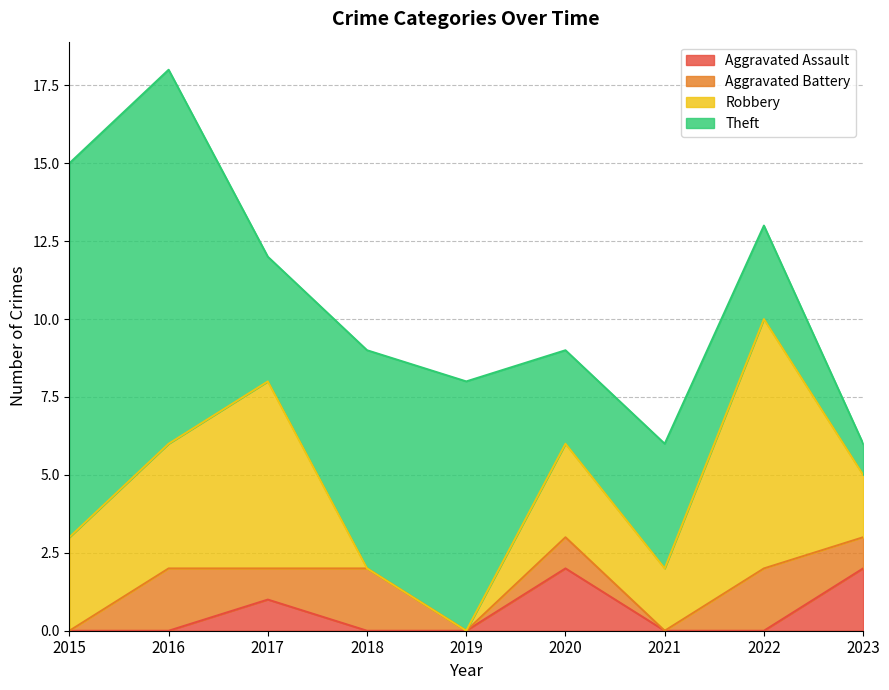

At which category is the sum across all series the highest?

2016